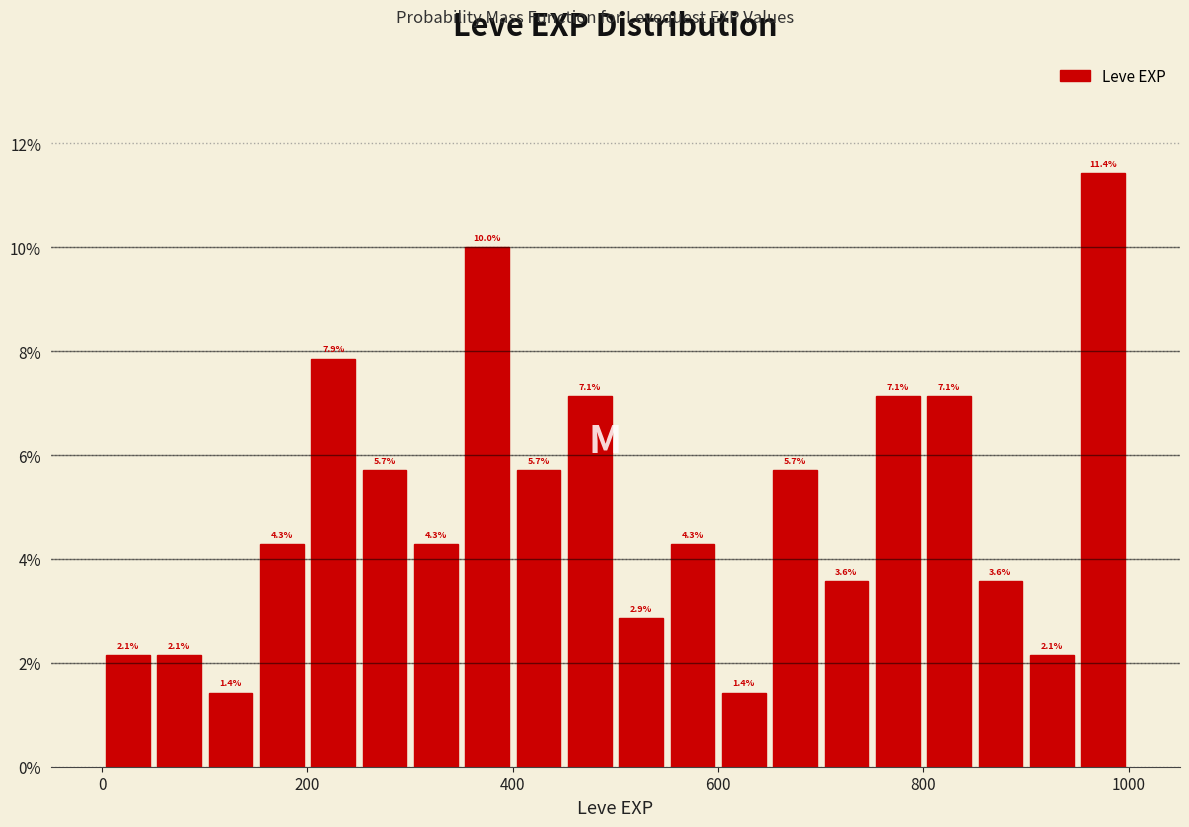

Read against the x-axis, roughly where is the centre of the tallest bar?

980